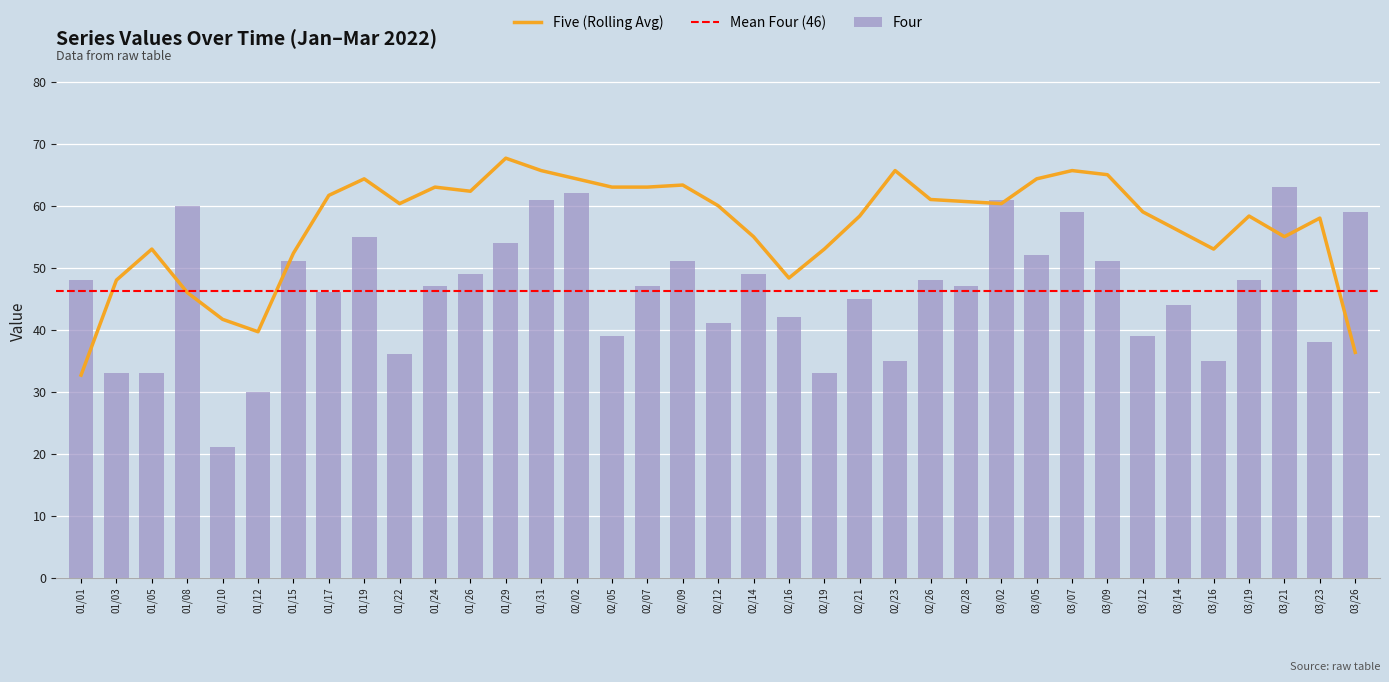

What is the maximum value for Five (Rolling Avg)?

67.7